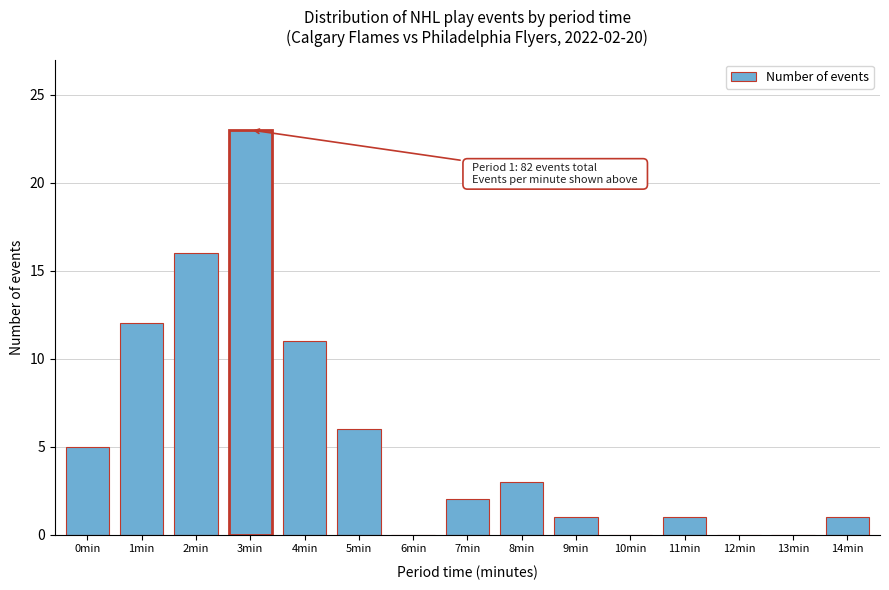

Reading right to left, list all the values displayed in this chart.

14min=1	13min=0	12min=0	11min=1	10min=0	9min=1	8min=3	7min=2	6min=0	5min=6	4min=11	3min=23	2min=16	1min=12	0min=5